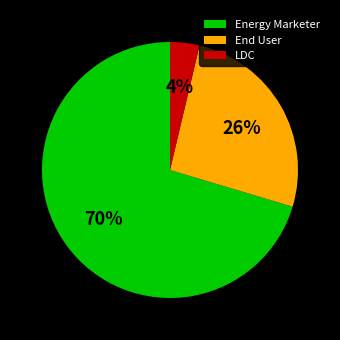

Is it true that End User is 26% of the pie?

True